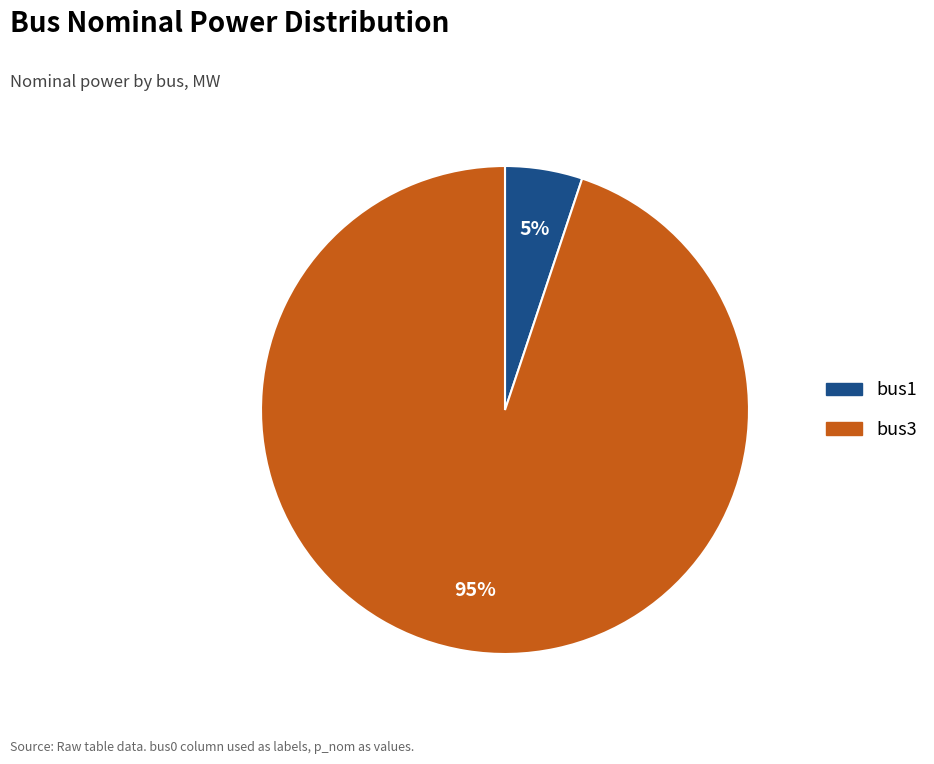

To the nearest percent, what percentage of the pie is bus1?

5%